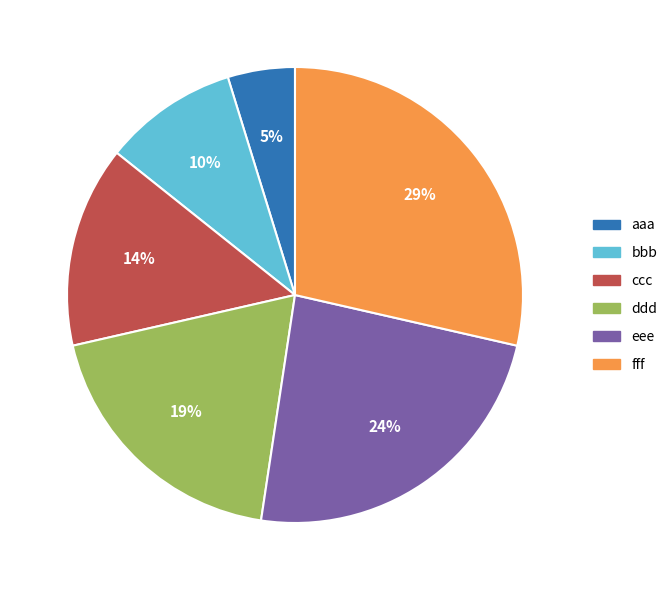

To the nearest percent, what is the difference between the ddd and eee slice percentages?

5%